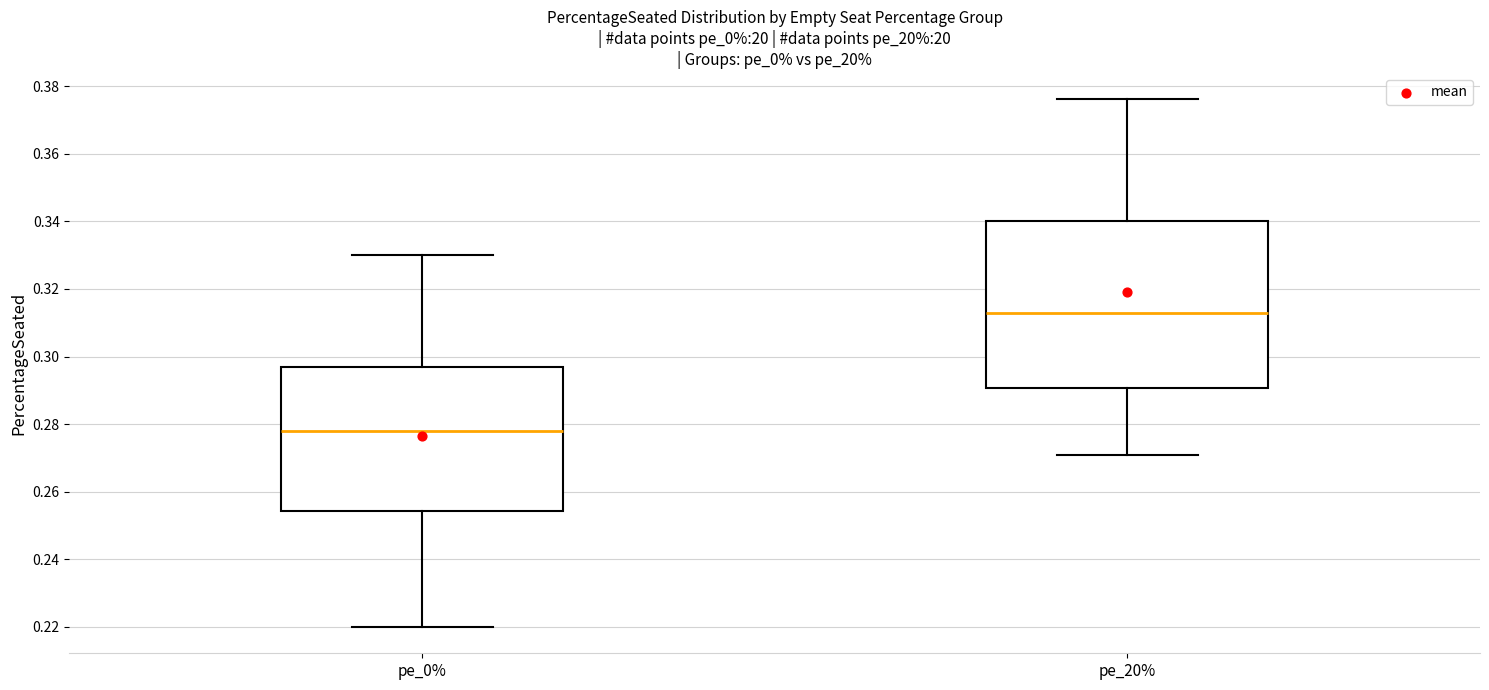

Where is the upper edge of the box for pe_20% on the y-axis? The values are not printed on the chart, so give them approximately, as read against the axis.

0.340